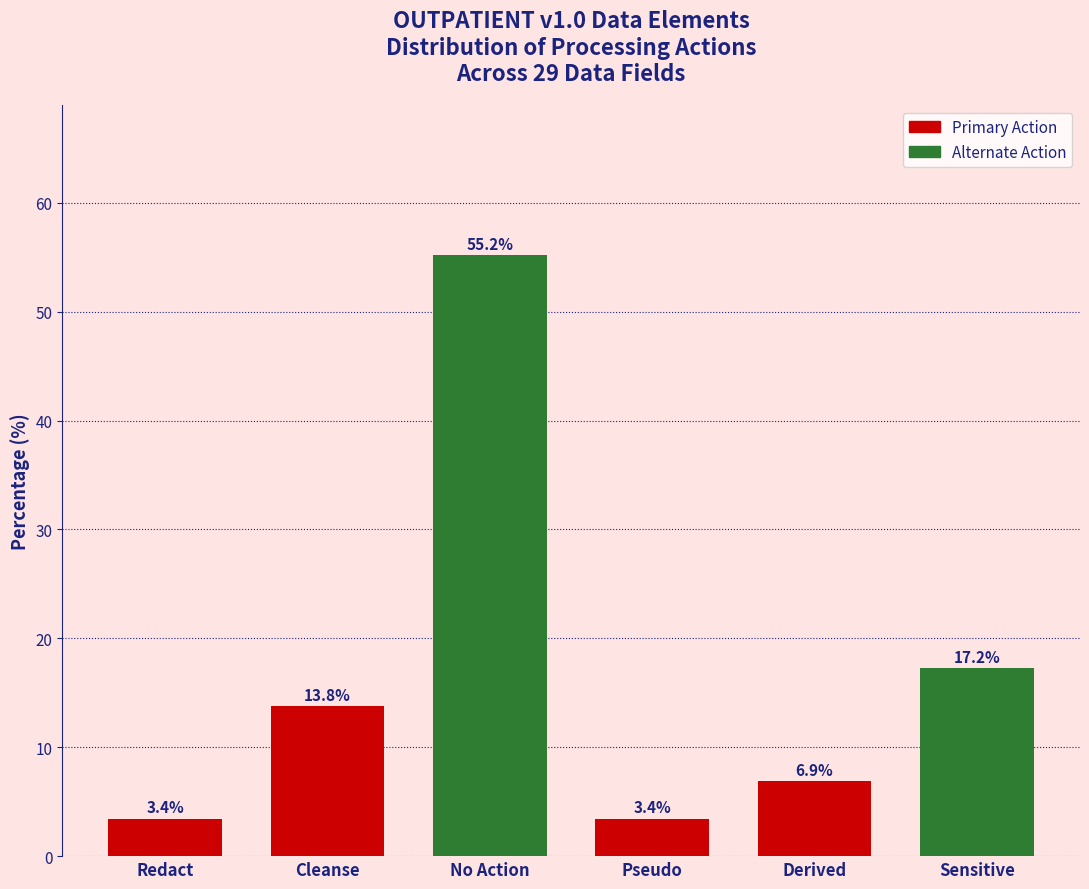

Reading left to right, what are all the values shown in this chart?

Redact=3.4	Cleanse=13.8	No Action=55.2	Pseudo=3.4	Derived=6.9	Sensitive=17.2